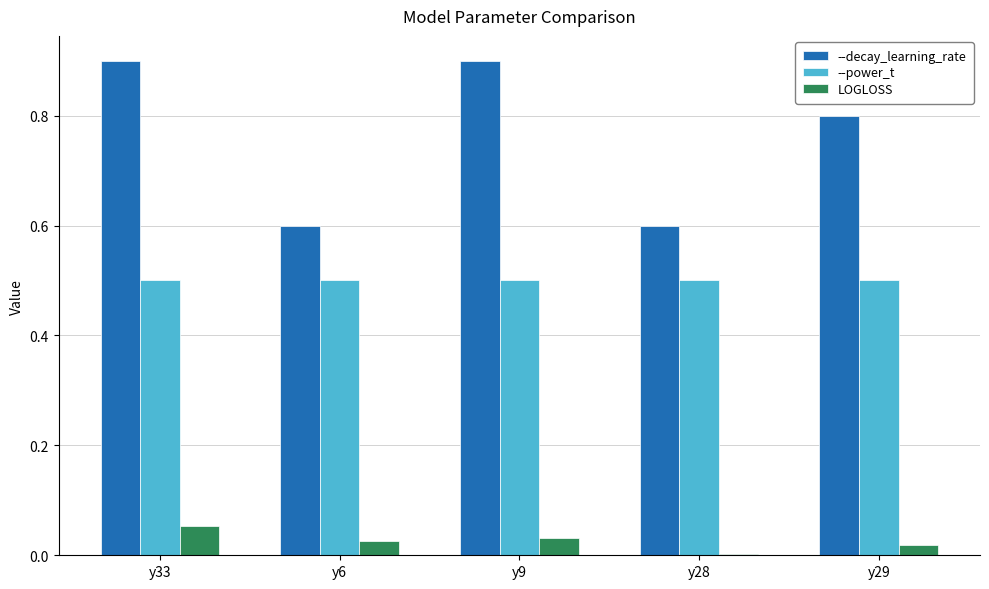

How many categories are shown in the chart?

5